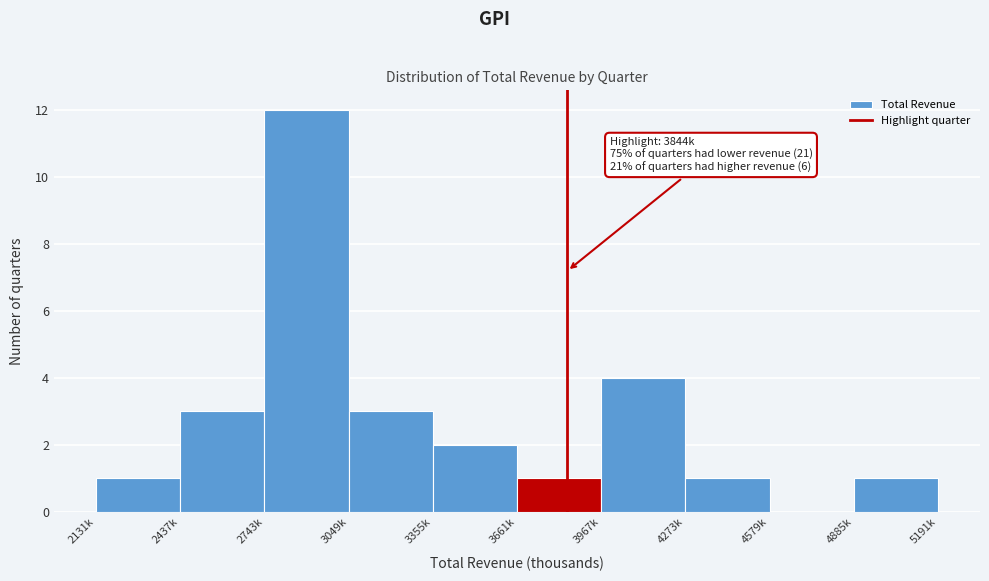

Reading right to left, list all the values displayed in this chart.

4885k=1	4579k=0	4273k=1	3967k=4	3661k=1	3355k=2	3049k=3	2743k=12	2437k=3	2131k=1